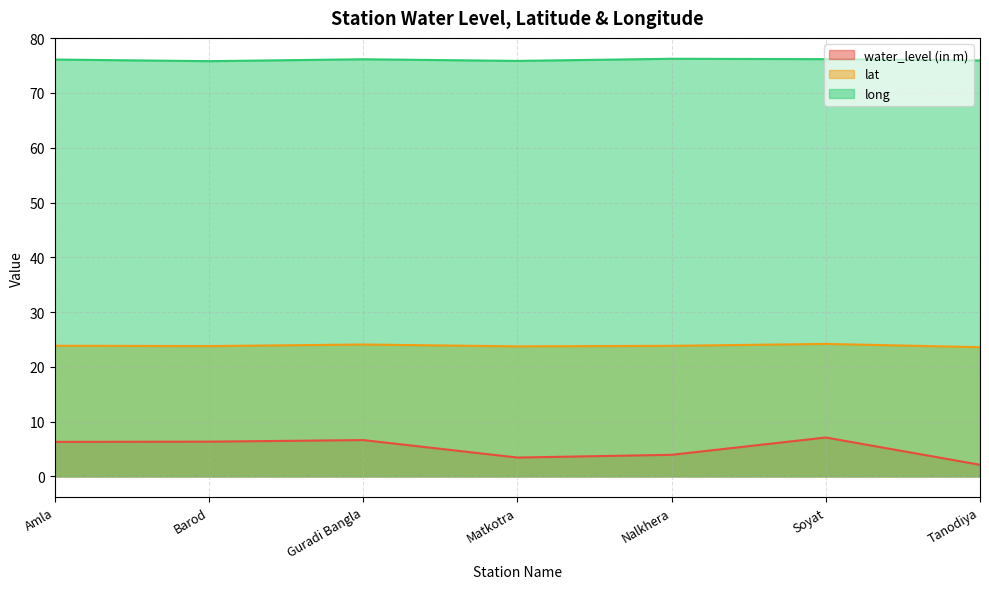

True or false: lat and long cross at least once.

False